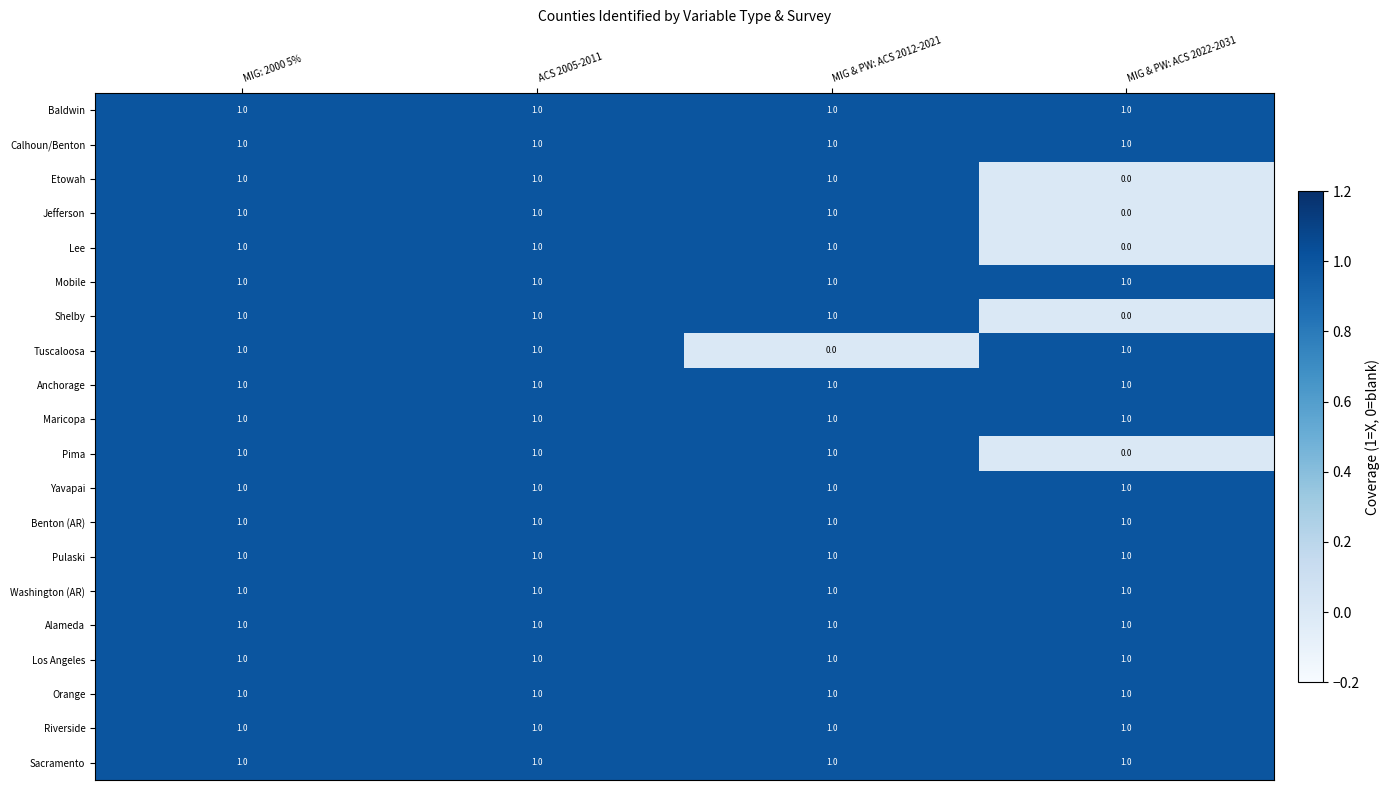

At how many categories does at least one series exceed 0?

4